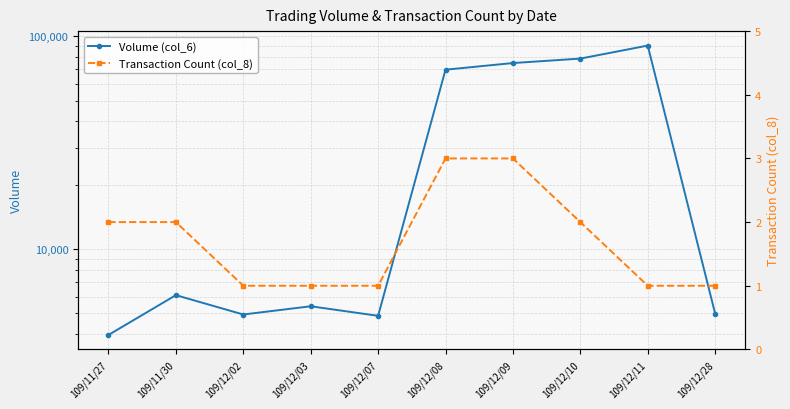

What is the sum of the Transaction Count (col_8) values at 109/12/09 and 109/12/07?

4